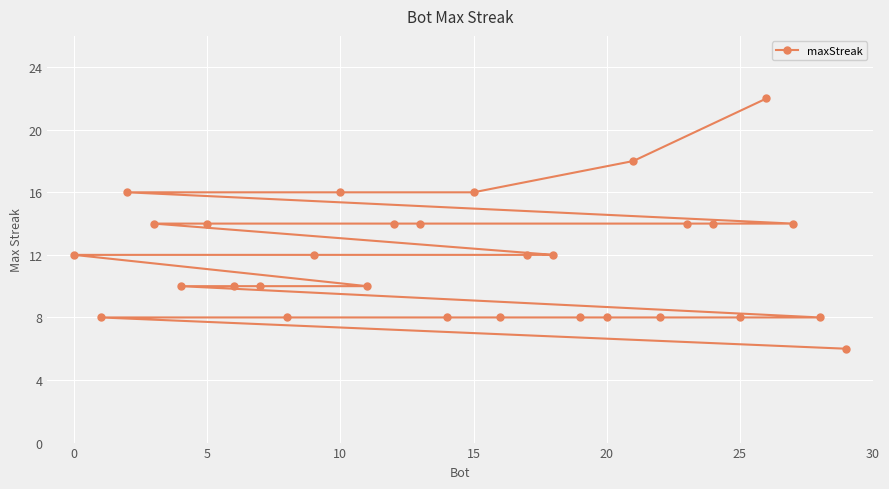

What is the minimum value shown in the chart?

6